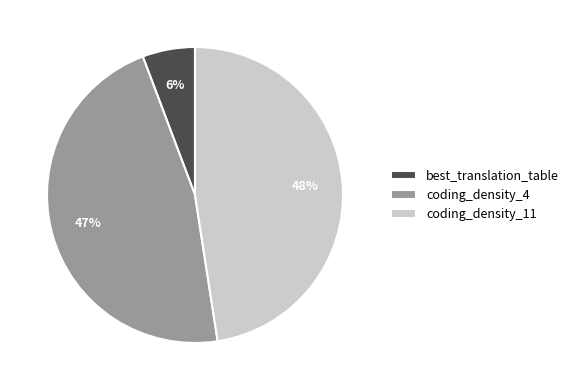

To the nearest percent, what percentage of the pie is coding_density_4?

47%